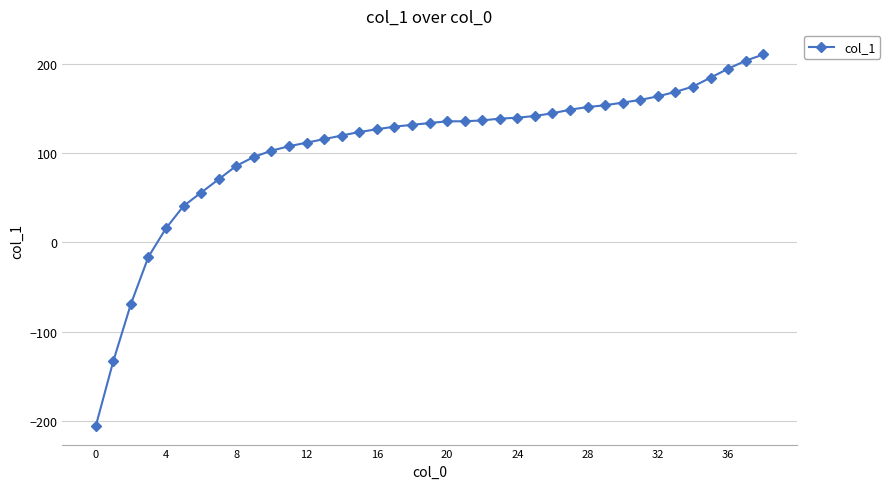

Does the chart display data point markers on the line(s)?

Yes